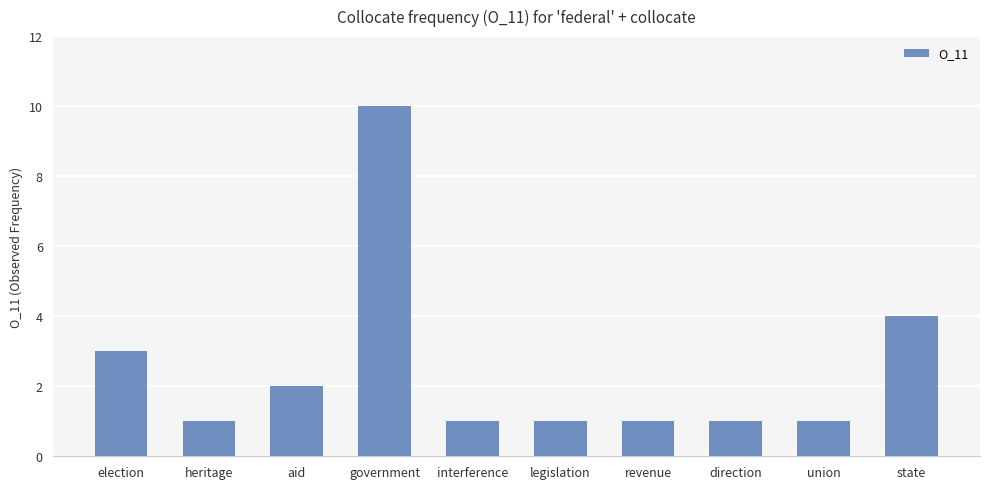

What position from the right is interference?

6